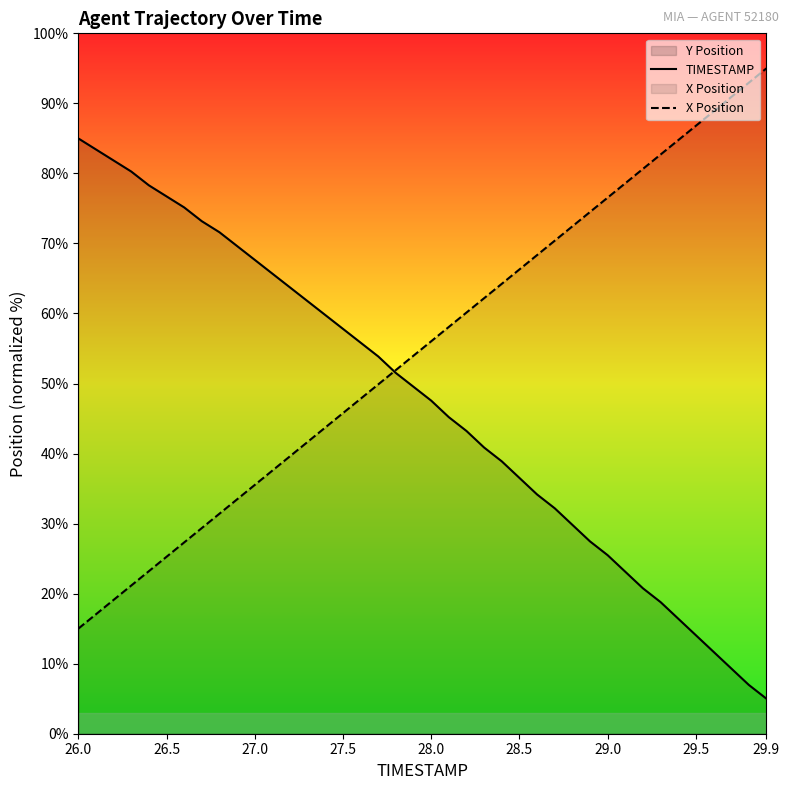

True or false: TIMESTAMP and X Position intersect in this chart.

True